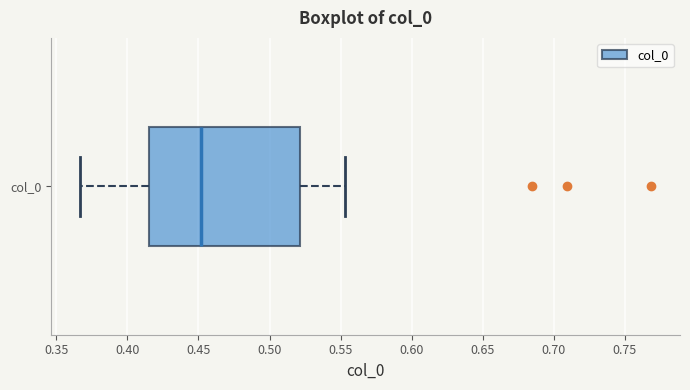

Read this box plot against the x-axis: the position of the median line, the range covered by the box, and the ends of both whiskers. The values are not printed on the chart, so give them approximately, as read against the axis.

median 0.450, box 0.415 to 0.520, whiskers 0.365 to 0.555